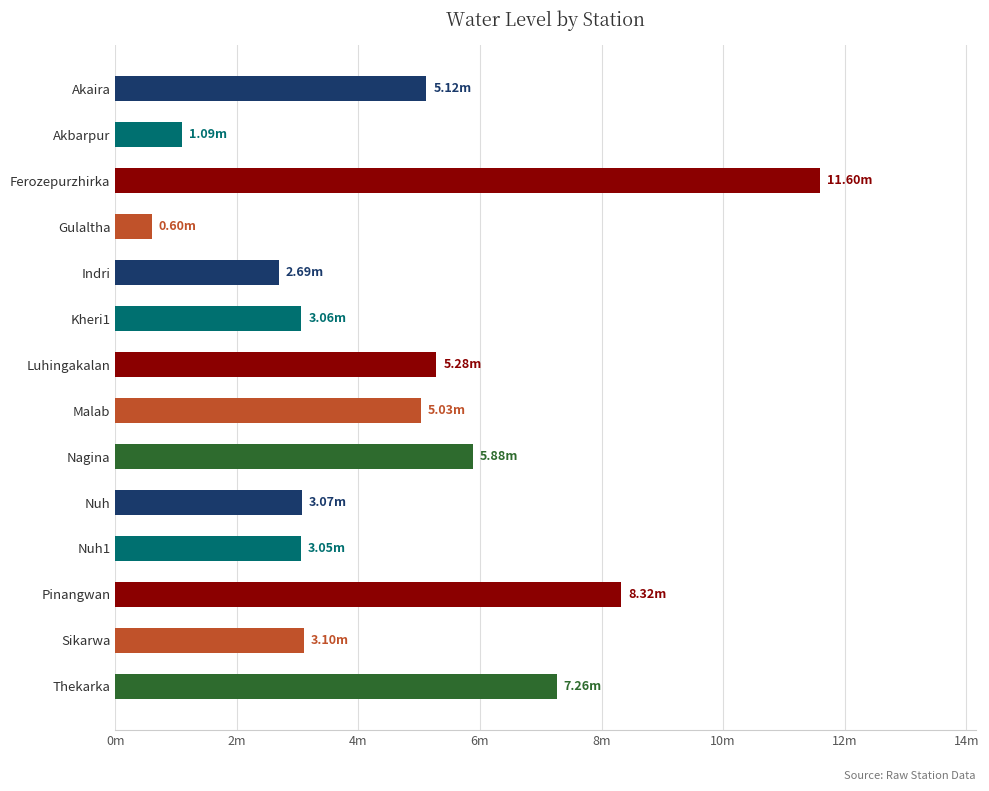

Are the bars horizontal?

Yes